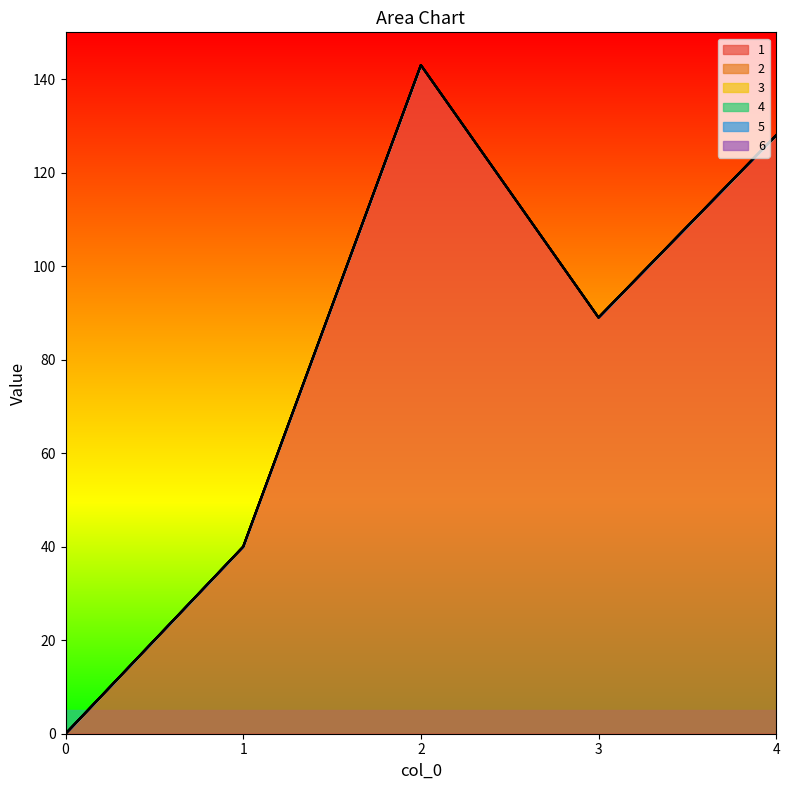

True or false: 4 and 5 cross at least once.

False